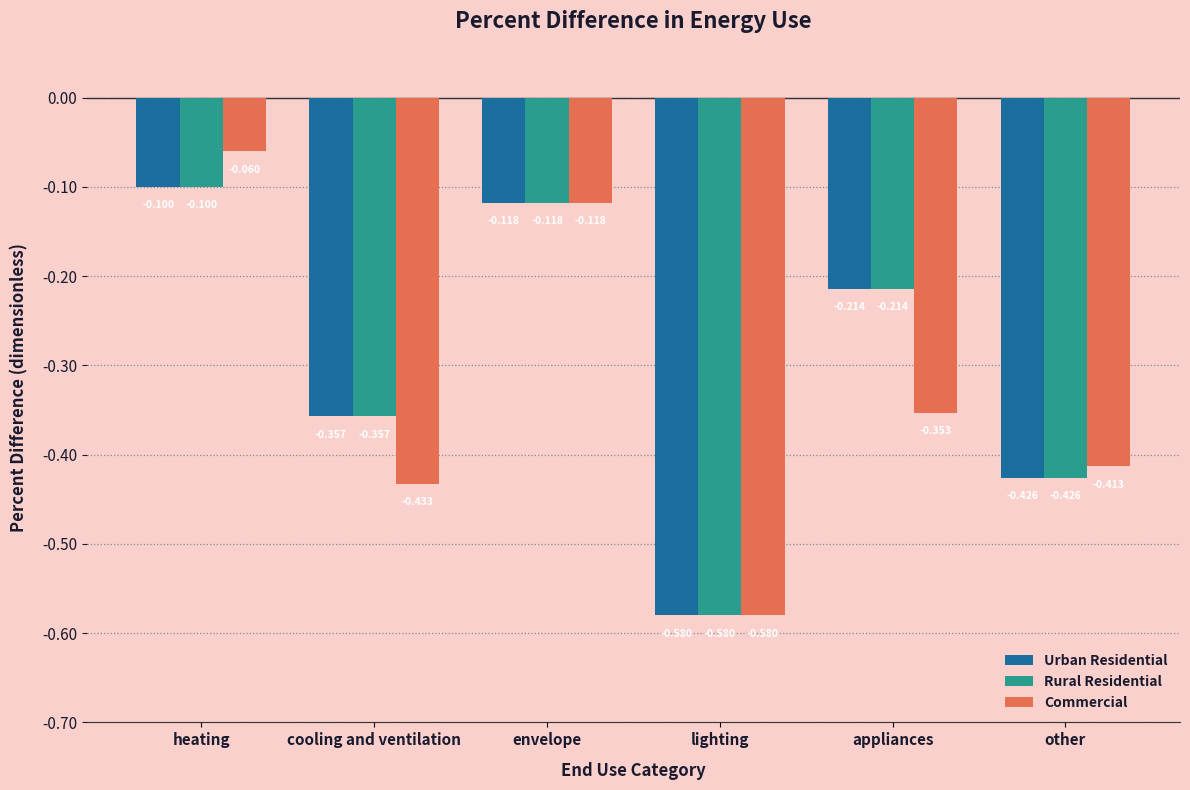

What is the sum of the Rural Residential values at lighting and envelope?

-0.7